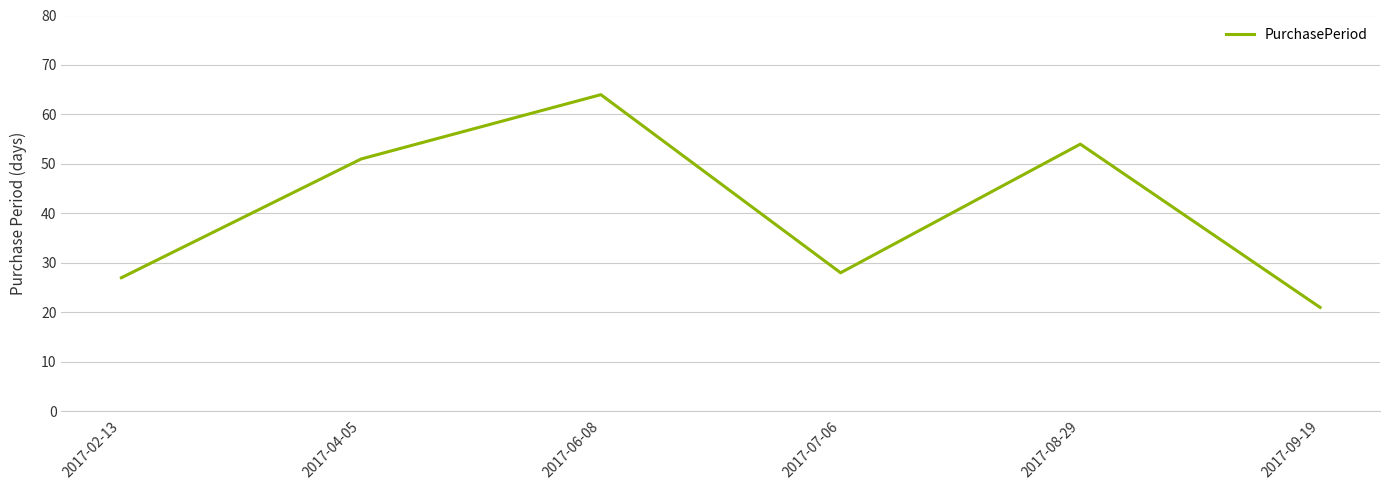

Where is the data nearest to the value 42?

2017-04-05